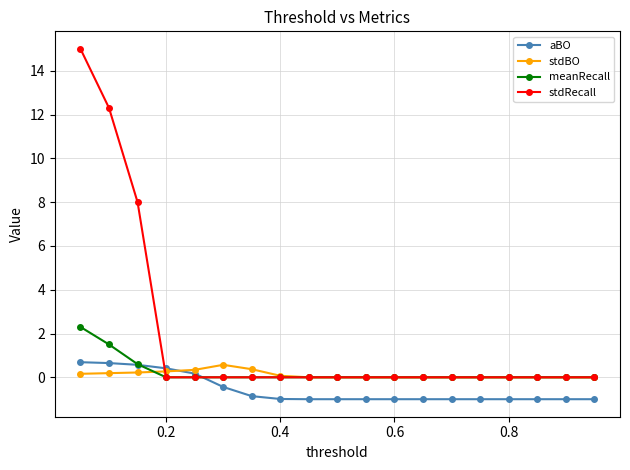

Which series has the largest range (max minus min)?

stdRecall